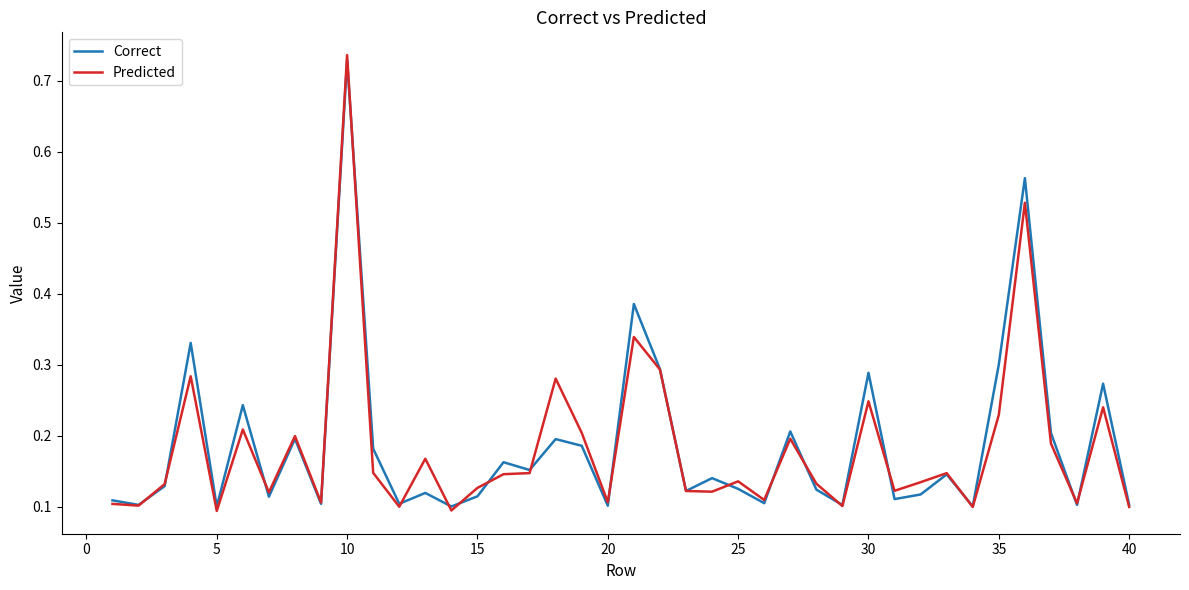

Which series has the widest spread of values?

Predicted